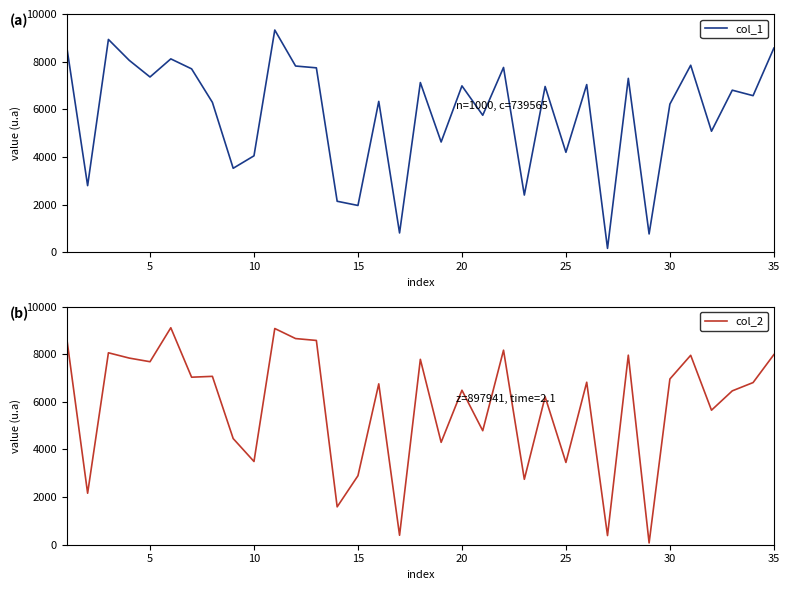

Reading left to right, transcribe all the data shown in this chart.

col_1: 8599	2795	8932	8056	7356	8116	7697	6291	3524	4047	9327	7816	7740	2139	1963	6332	809	7122	4627	6983	5750	7756	2400	6957	4195	7037	161	7299	767	6218	7849	5079	6802	6572	8568
col_2: 8638	2161	8057	7835	7682	9108	7032	7068	4456	3494	9076	8654	8575	1590	2897	6753	397	7782	4298	6485	4786	8166	2747	6209	3454	6821	385	7957	75	6957	7952	5647	6459	6807	7981